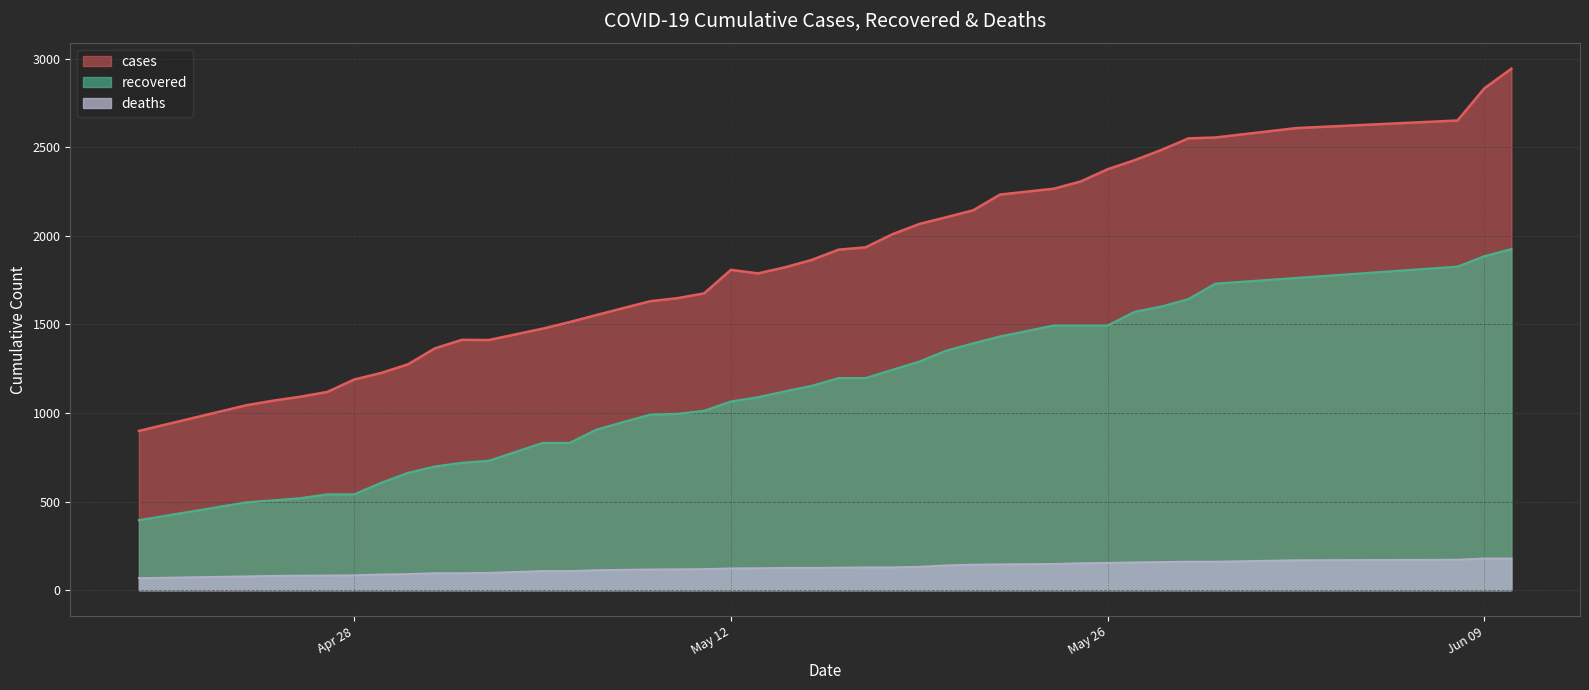

Reading left to right, list all the values displayed in this chart.

cases: 899	1044	1070	1092	1119	1189	1226	1275	1365	1413	1412	1476	1513	1553	1592	1631	1648	1675	1808	1788	1822	1864	1922	1935	2009	2067	2105	2144	2233	2266	2307	2376	2427	2485	2550	2555	2608	2651	2833	2943
recovered: 395	496	507	519	541	541	606	662	698	719	730	831	831	906	949	991	995	1012	1065	1089	1122	1153	1197	1197	1244	1290	1352	1393	1432	1494	1494	1494	1571	1601	1643	1730	1762	1826	1885	1925
deaths: 68	78	81	82	83	84	89	91	96	96	98	108	108	113	115	117	118	119	123	124	126	126	127	129	129	132	140	144	146	148	152	154	157	159	161	161	169	172	179	179